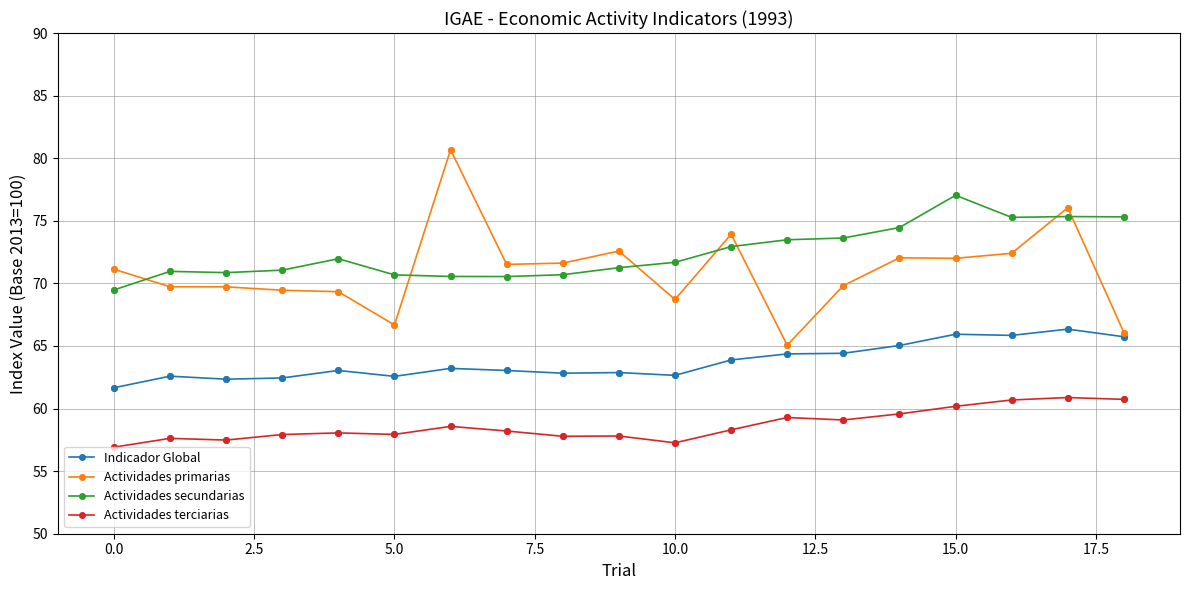

What are all the series names shown in the legend?

Indicador Global, Actividades primarias, Actividades secundarias, Actividades terciarias